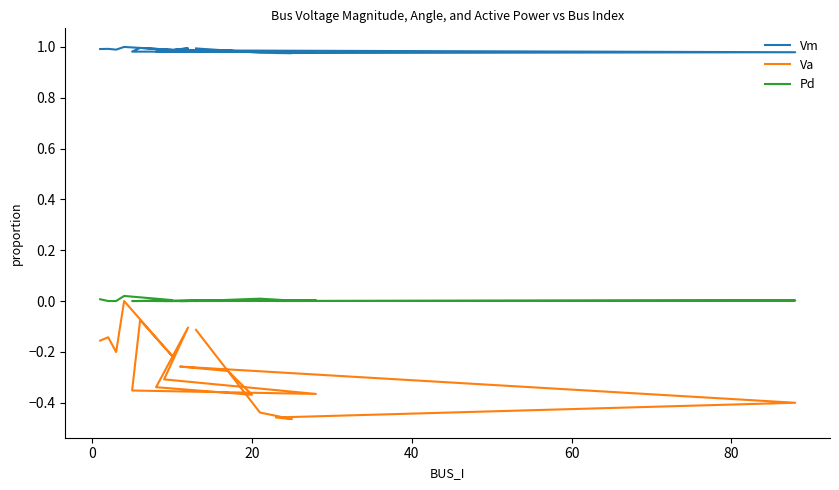

Does the chart display data point markers on the line(s)?

No